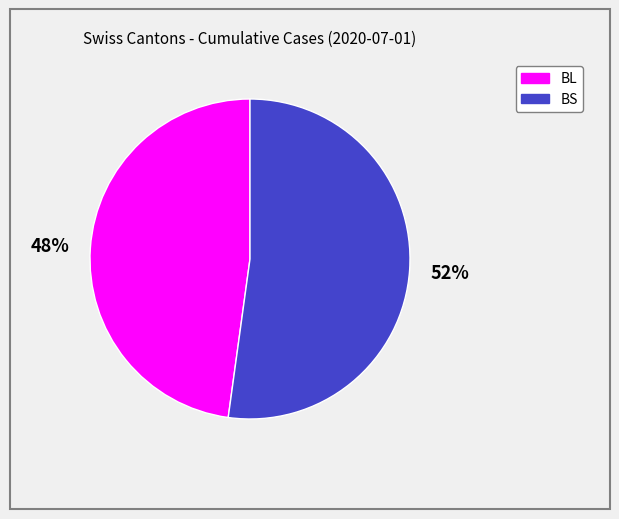

How many slices are in this pie chart?

2